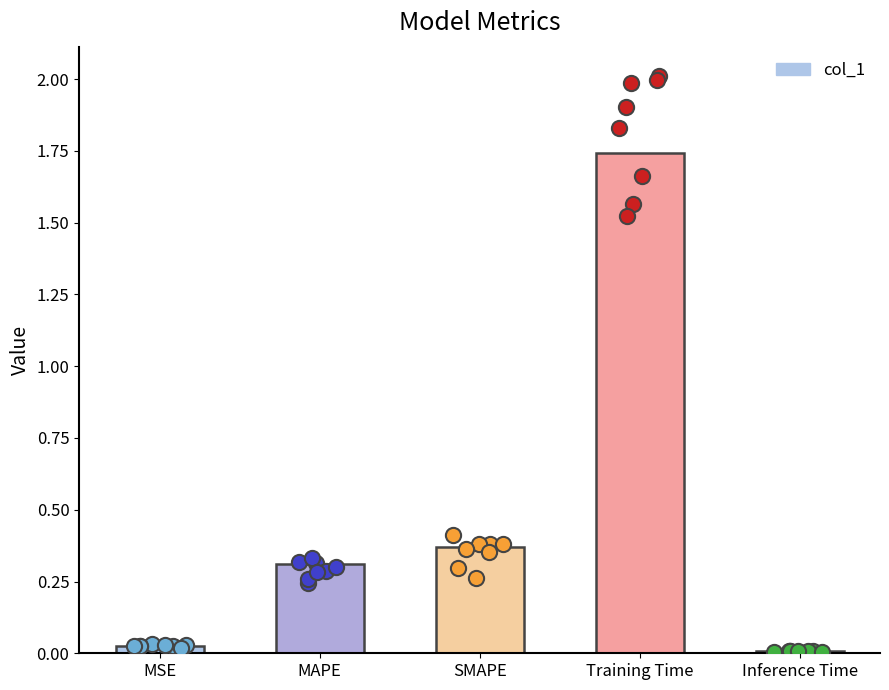

What is the change in value from MAPE to Inference Time?

-0.3